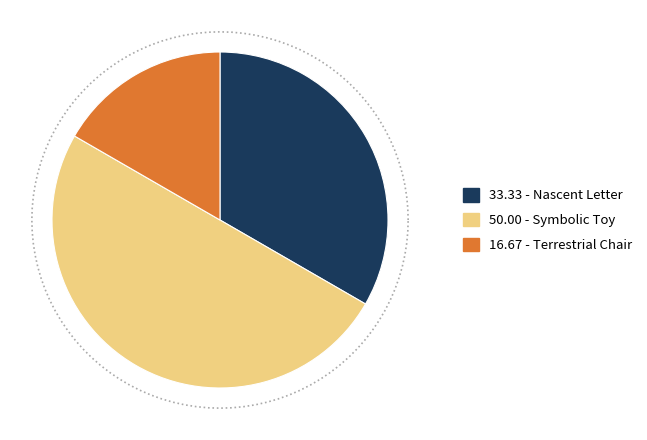

How many slices are in this pie chart?

3